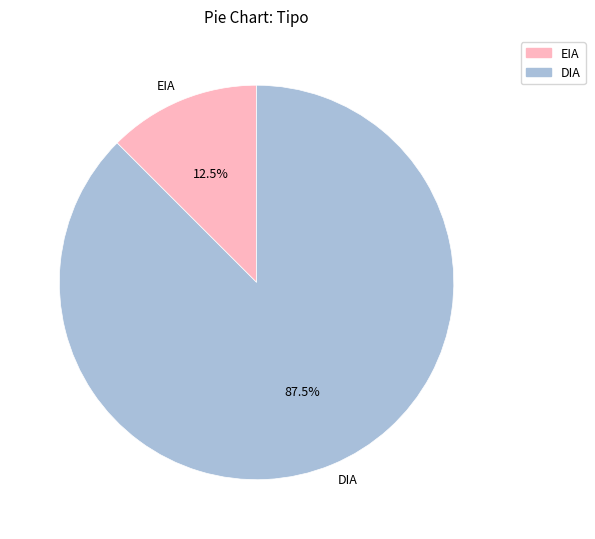

Which slice represents more than half of the pie?

DIA